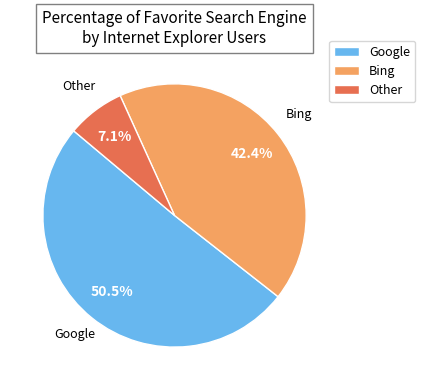

To the nearest percent, what percentage of the pie is Other?

7%